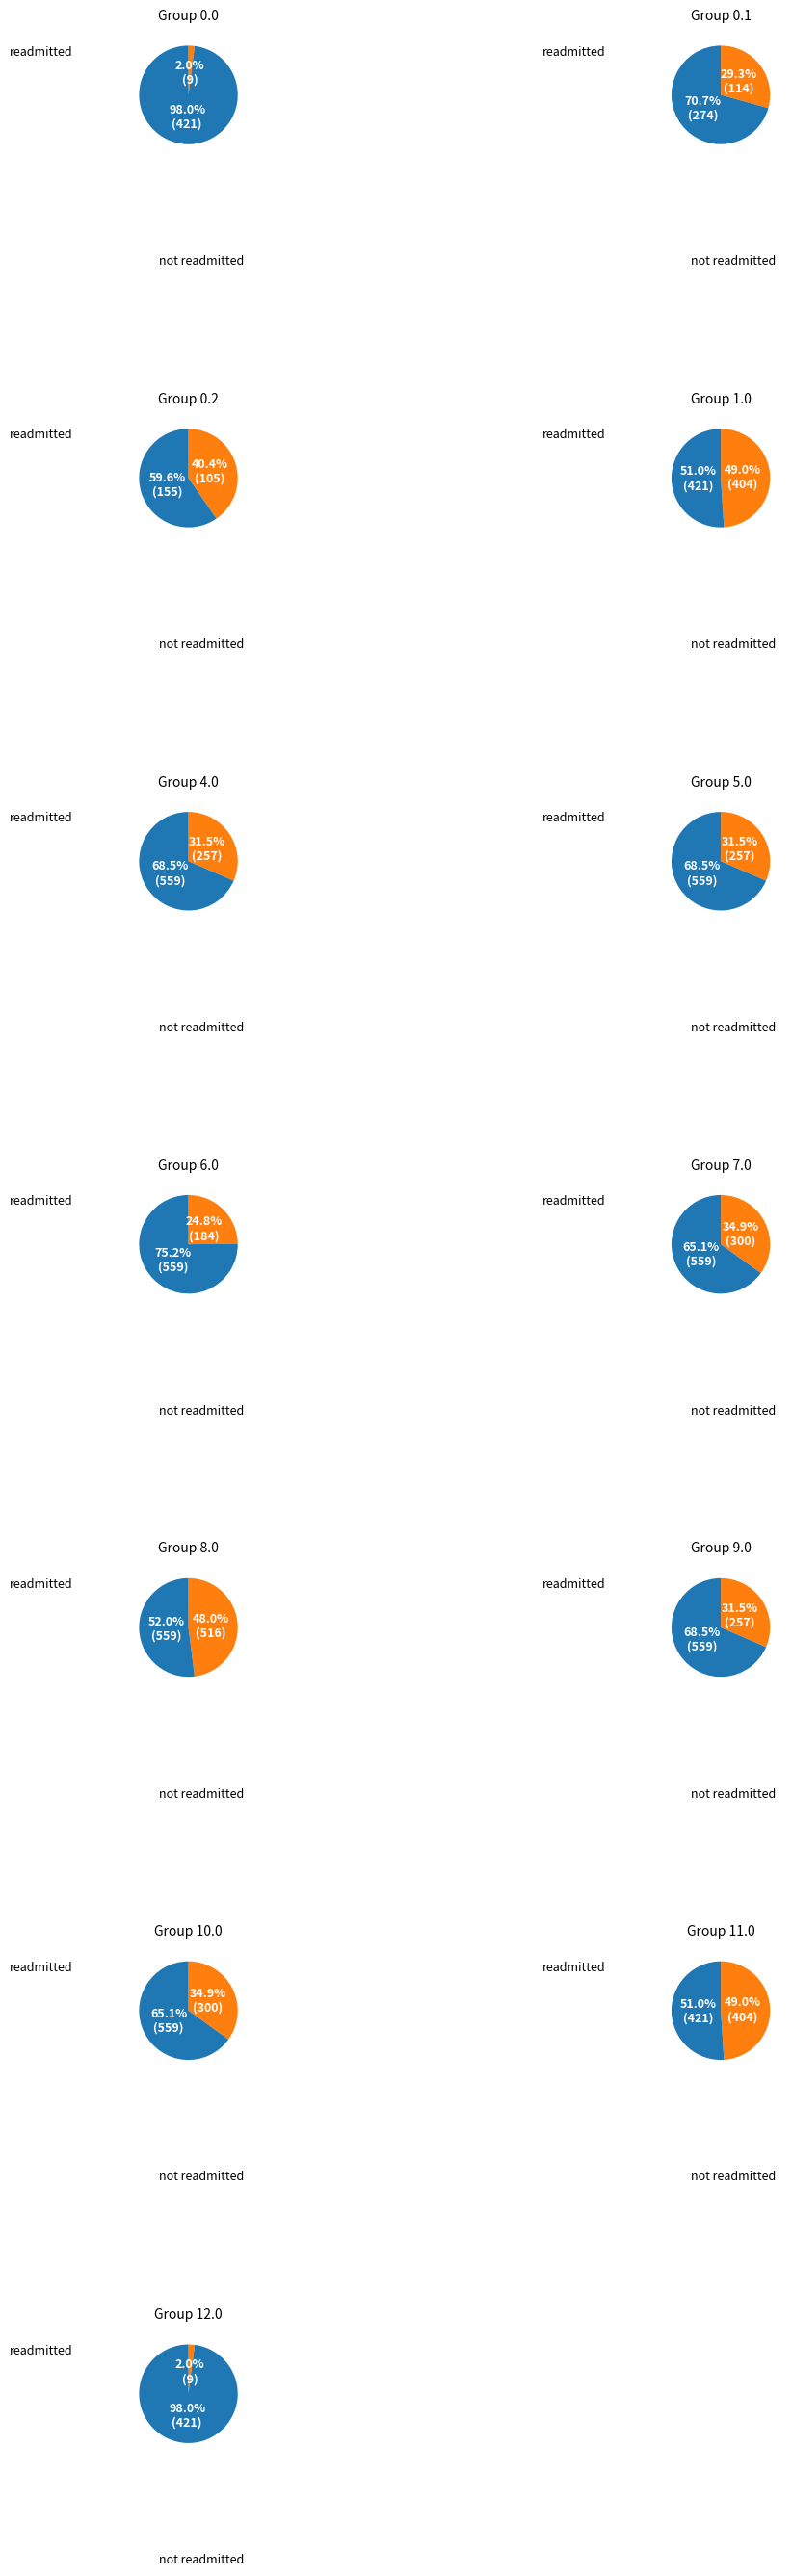

Does 1.0 represent more than half of the total?

No